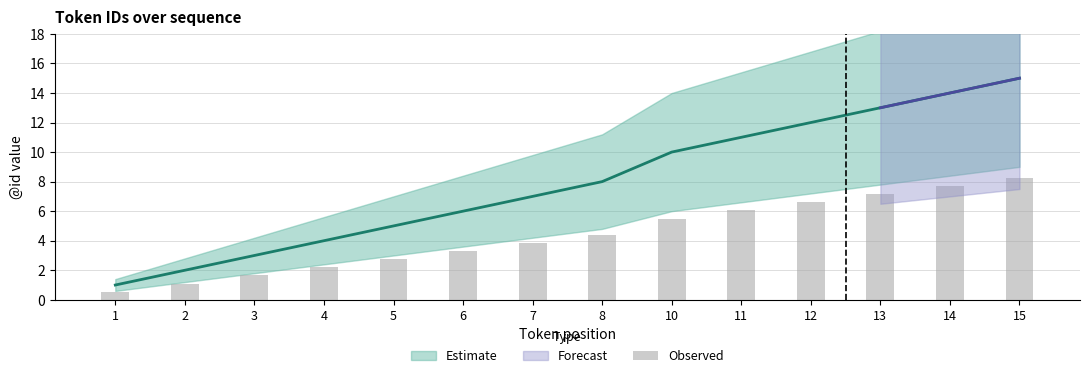

The value at 10 is 5.5. True or false?

True